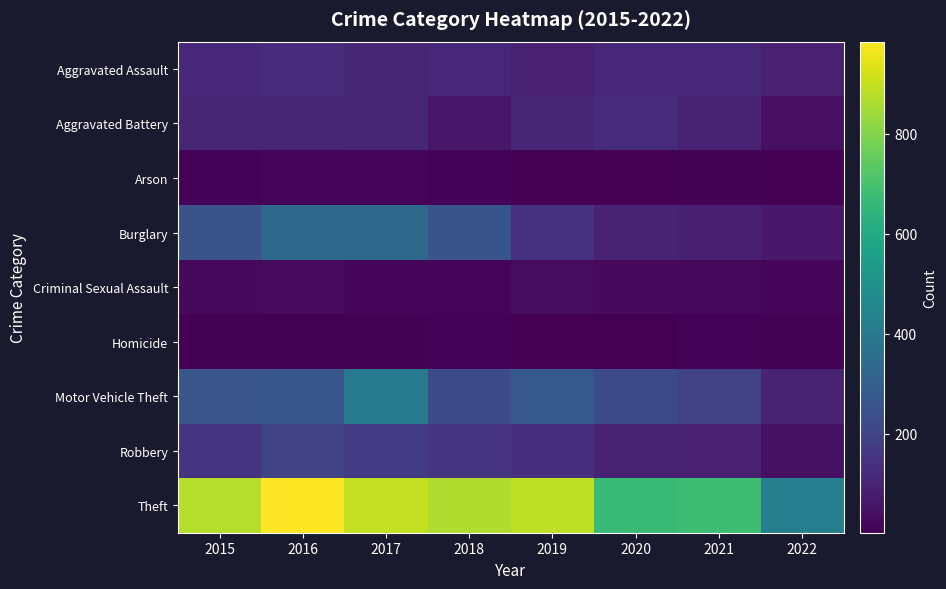

Which series changed the most between 2021 and 2022?

Theft